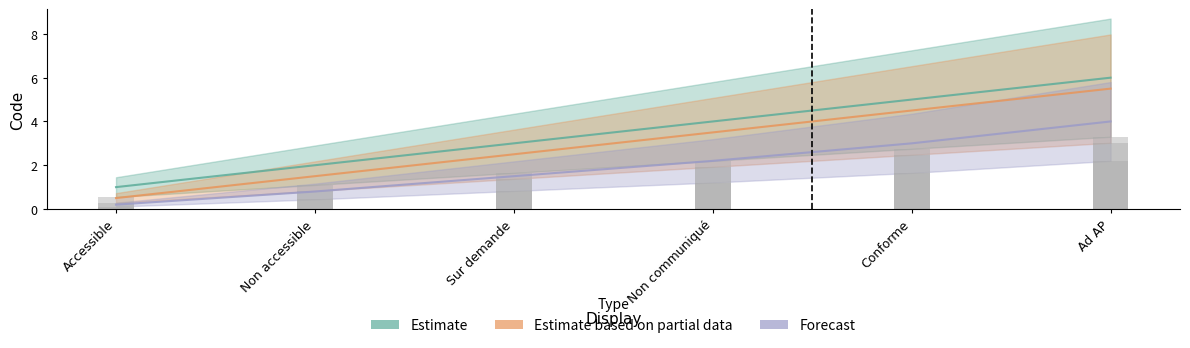

What is the difference between the maximum and second lowest values in the Forecast series?

3.2